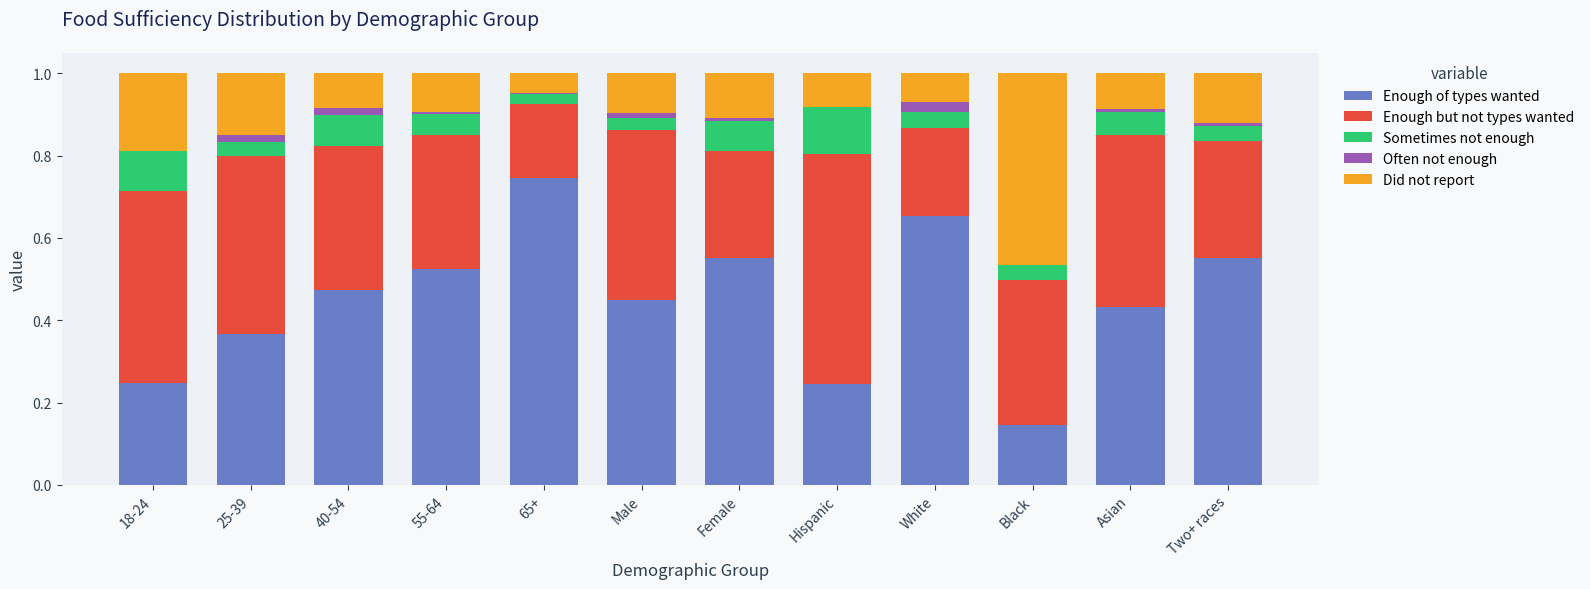

The Enough of types wanted series shows 0.2 at Hispanic. True or false?

True